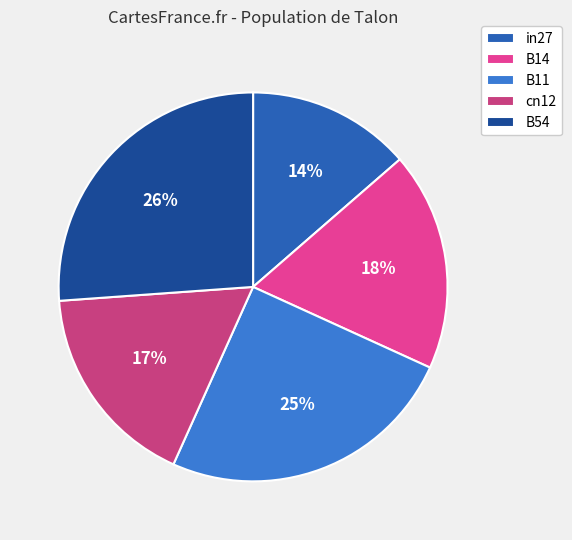

Is there a majority slice in this chart?

No